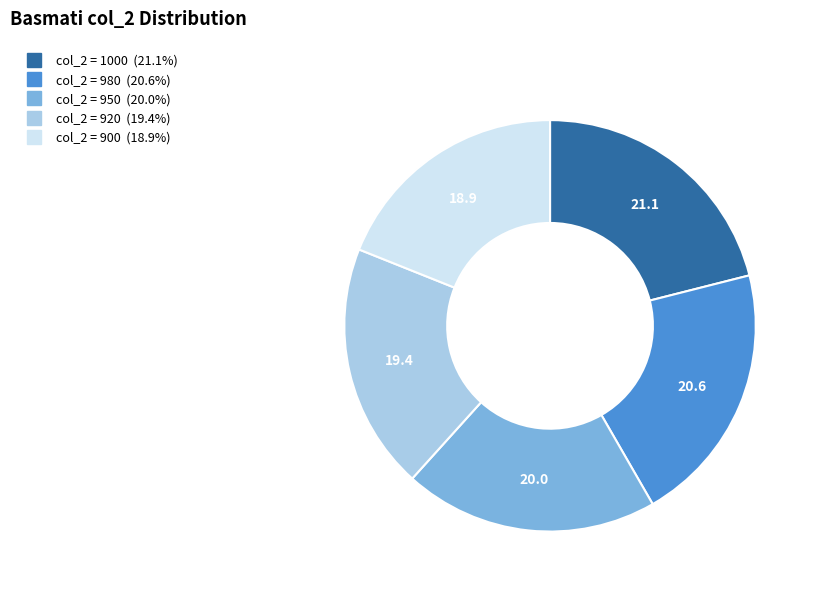

Is there any slice that represents more than half of the pie?

No